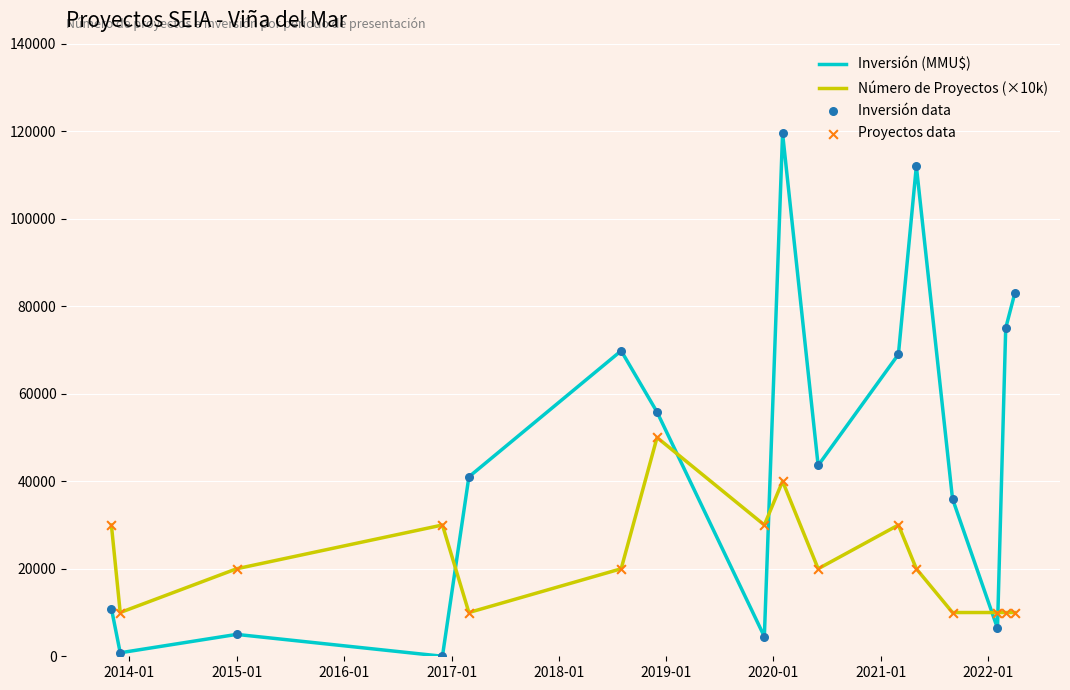

True or false: Número de Proyectos (×10k) and Inversión (MMU$) cross at least once.

True